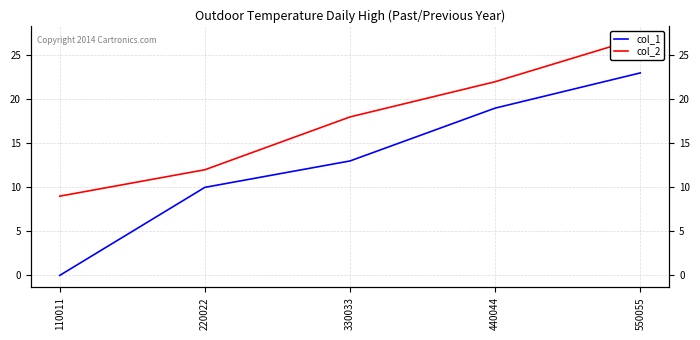

At which label does col_1 first exceed 13?

440044